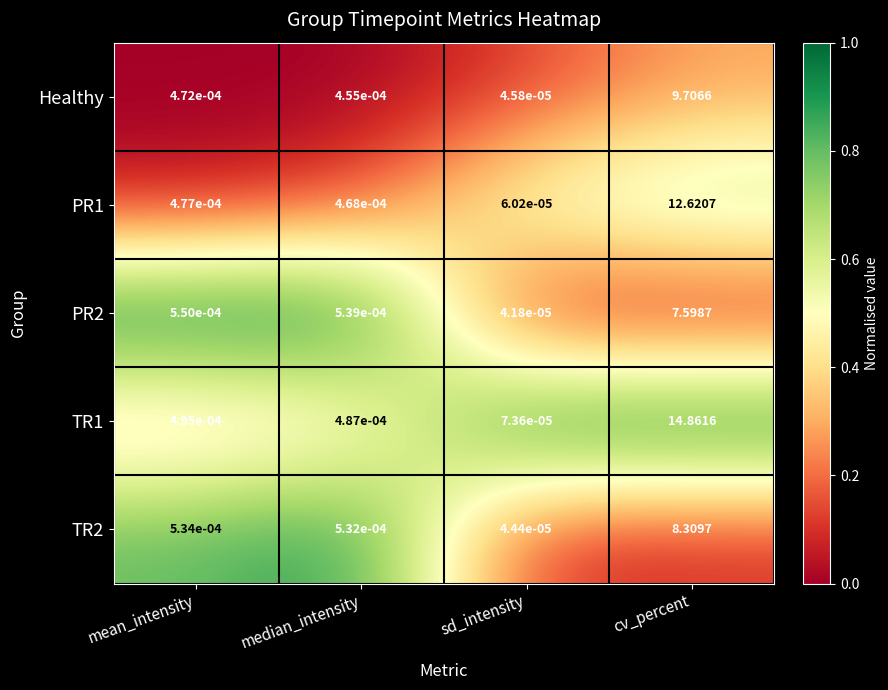

At which category is the sum across all series the highest?

cv_percent